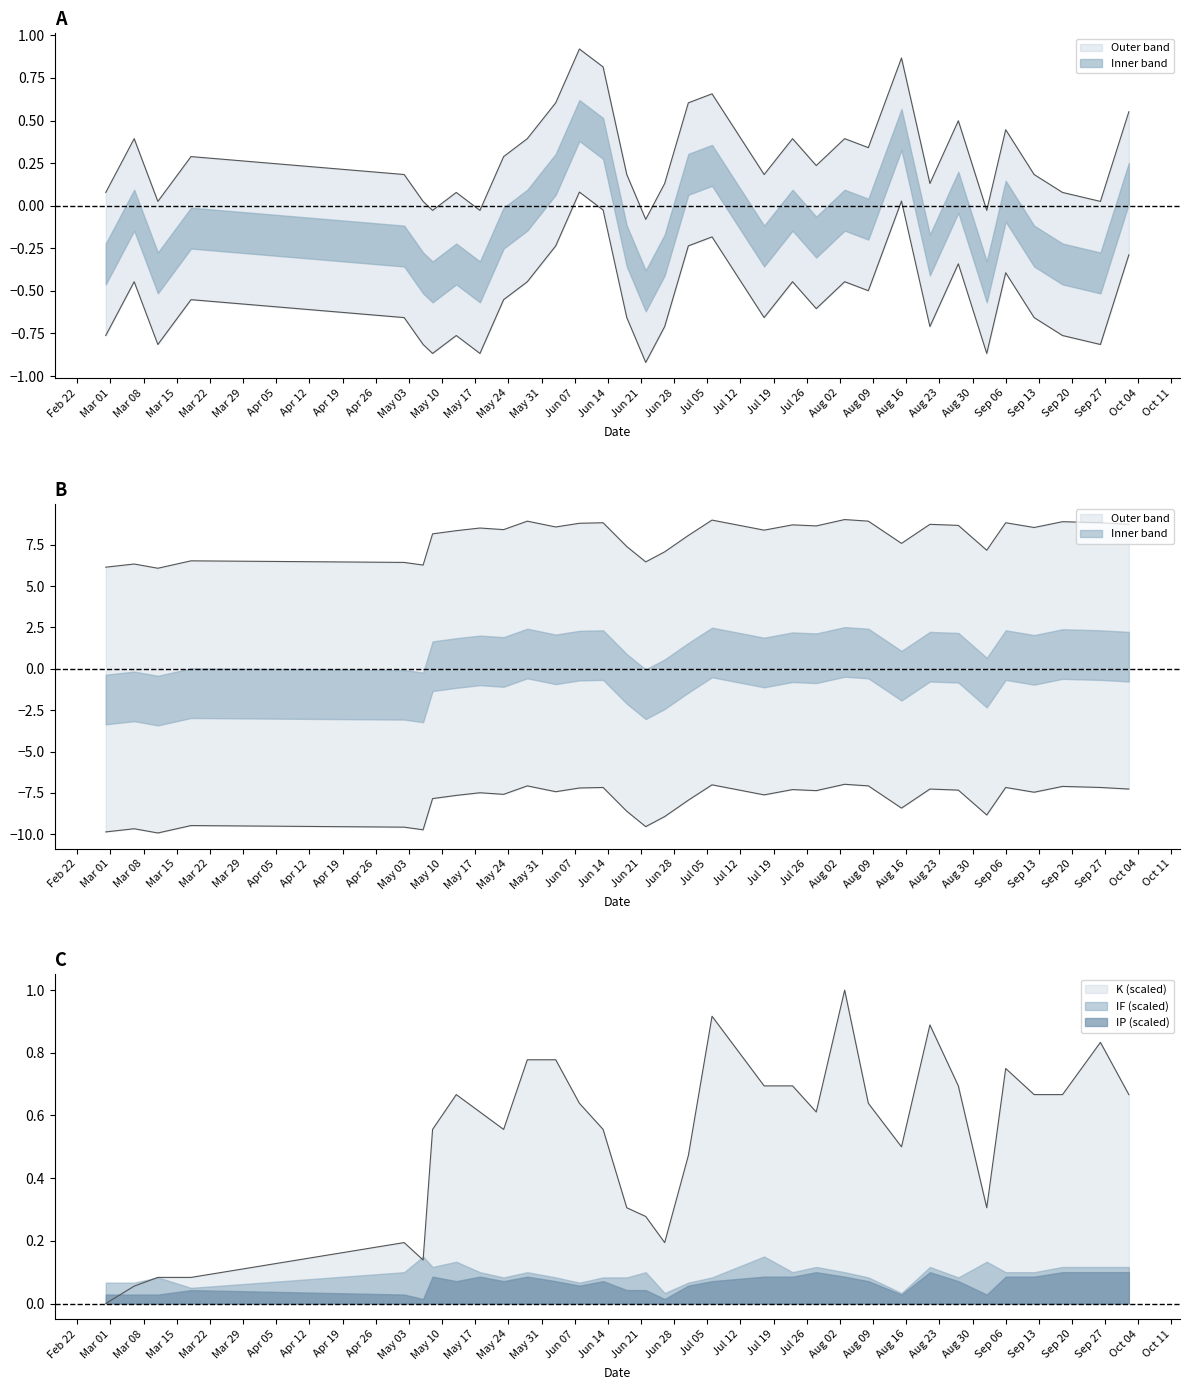

Reading left to right, what are all the values shown in this chart?

TB: 0.1	0.4	0.0	0.3	0.2	0.0	-0.0	0.1	-0.0	0.3	0.4	0.6	0.9	0.8	0.2	-0.1	0.1	0.6	0.7	0.2	0.4	0.2	0.4	0.3	0.9	0.1	0.5	-0.0	0.4	0.2	0.1	0.0	0.6
PC: -9.9	-9.7	-9.9	-9.5	-9.6	-9.7	-7.8	-7.6	-7.5	-7.6	-7.1	-7.4	-7.2	-7.2	-8.6	-9.5	-8.9	-7.9	-7.0	-7.6	-7.3	-7.4	-7.0	-7.1	-8.4	-7.3	-7.3	-8.8	-7.2	-7.5	-7.1	-7.2	-7.3
K: 0.0	0.1	0.1	0.1	0.2	0.1	0.6	0.7	0.6	0.6	0.8	0.8	0.6	0.6	0.3	0.3	0.2	0.5	0.9	0.7	0.7	0.6	1.0	0.6	0.5	0.9	0.7	0.3	0.8	0.7	0.7	0.8	0.7